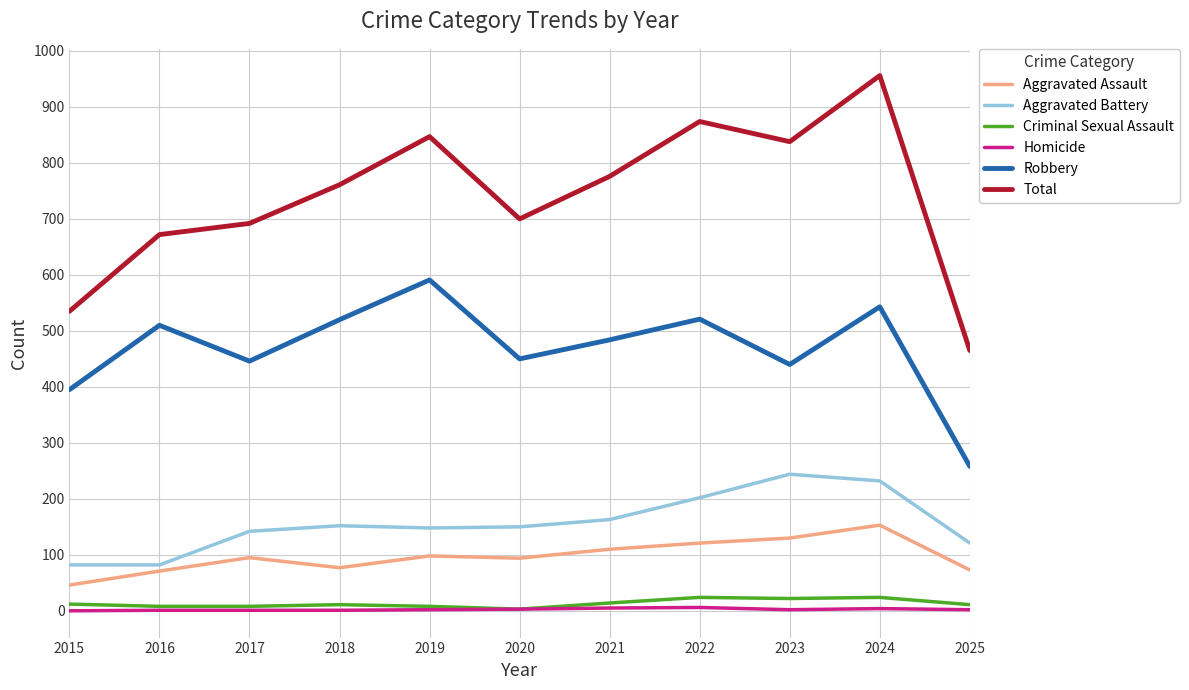

What is the average value of the Criminal Sexual Assault series?

13